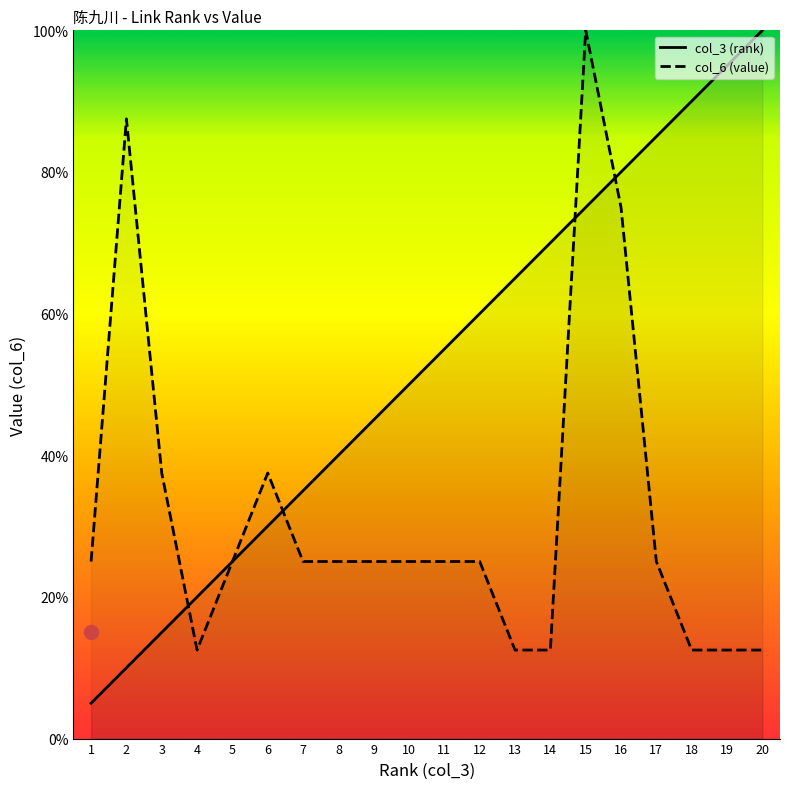

How many lines are shown in the chart?

2